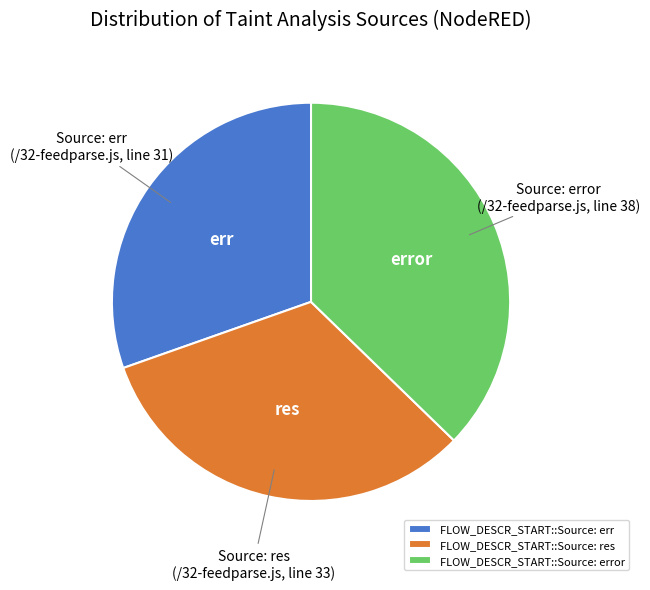

Which has a higher value, FLOW_DESCR_START::Source: res or FLOW_DESCR_START::Source: error?

FLOW_DESCR_START::Source: error